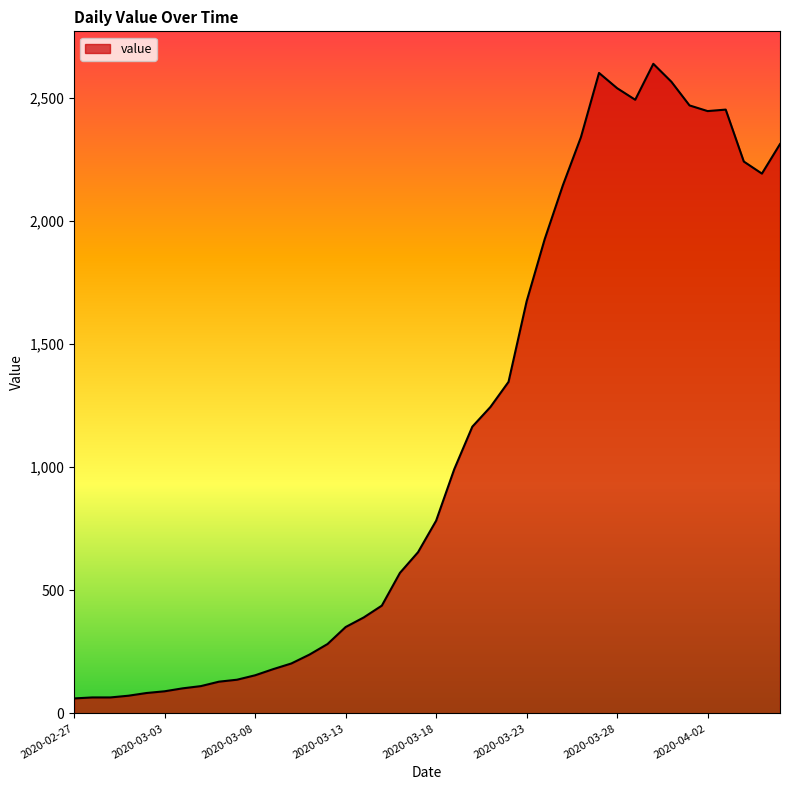

What is the maximum value shown in the chart?

2639